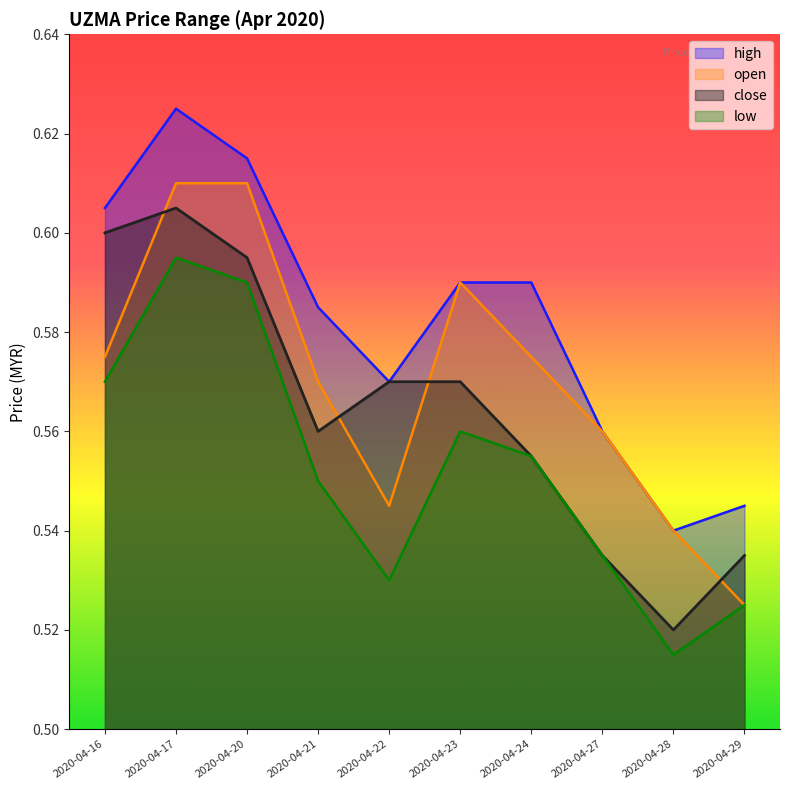

At which label does open reach its minimum?

2020-04-29